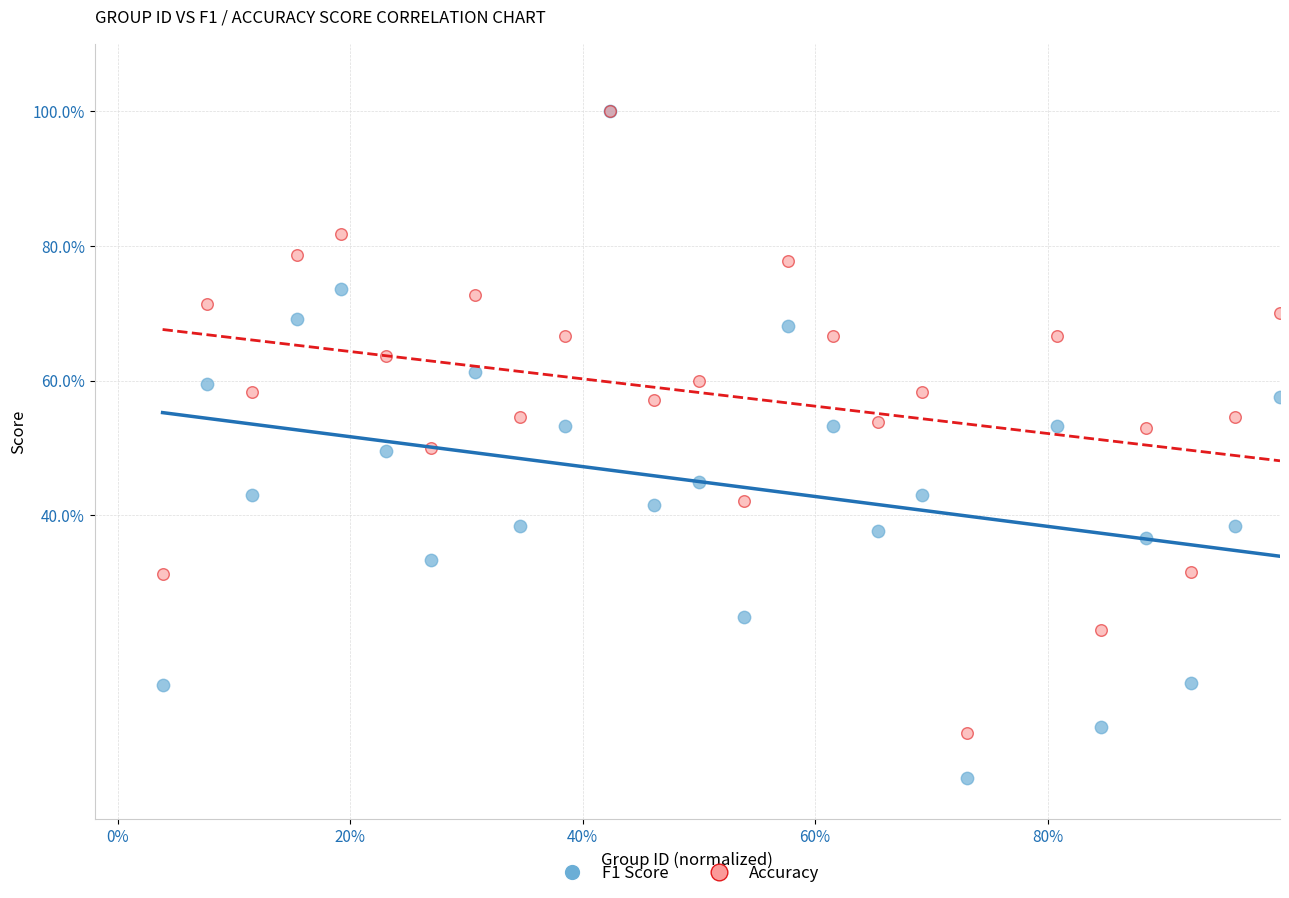

Which series has the largest Y range (max minus min)?

F1 Score